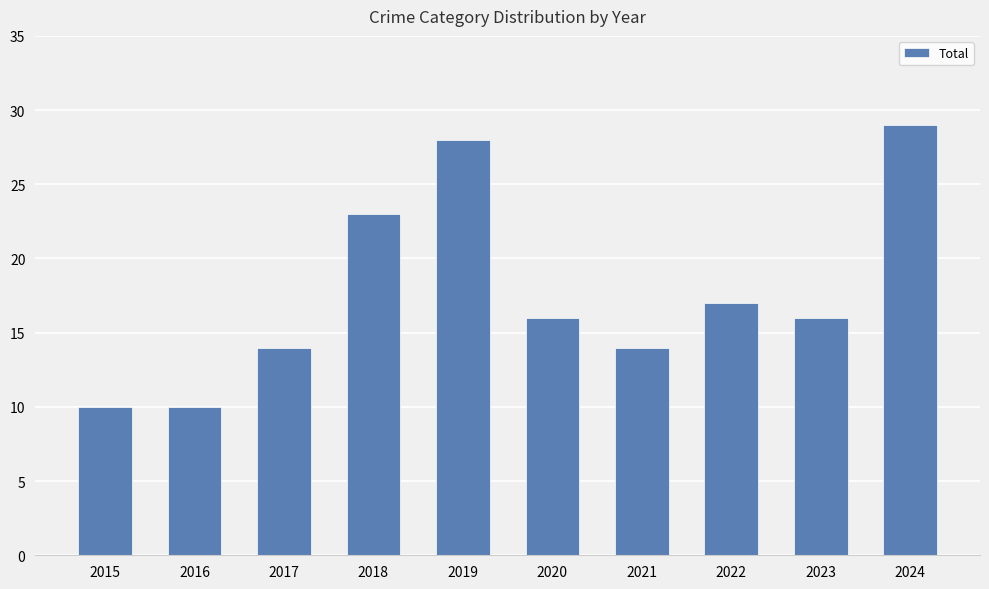

Reading right to left, transcribe all the data shown in this chart.

2024=29	2023=16	2022=17	2021=14	2020=16	2019=28	2018=23	2017=14	2016=10	2015=10